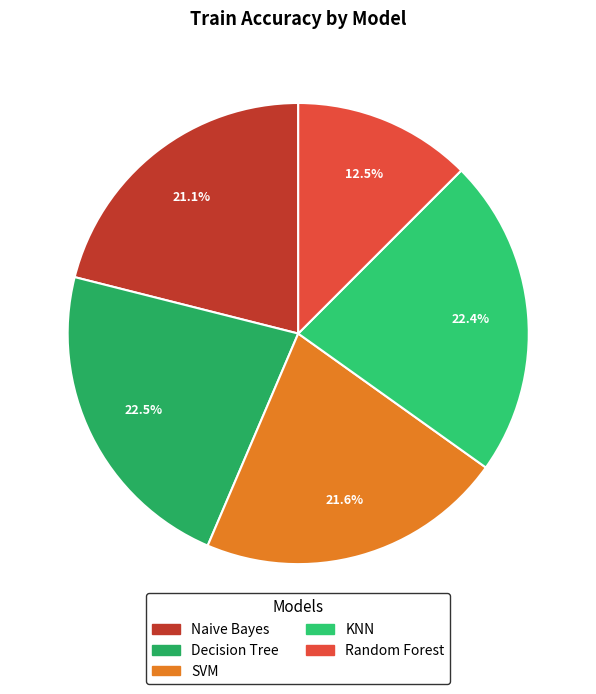

Which slice is the smallest?

Random Forest